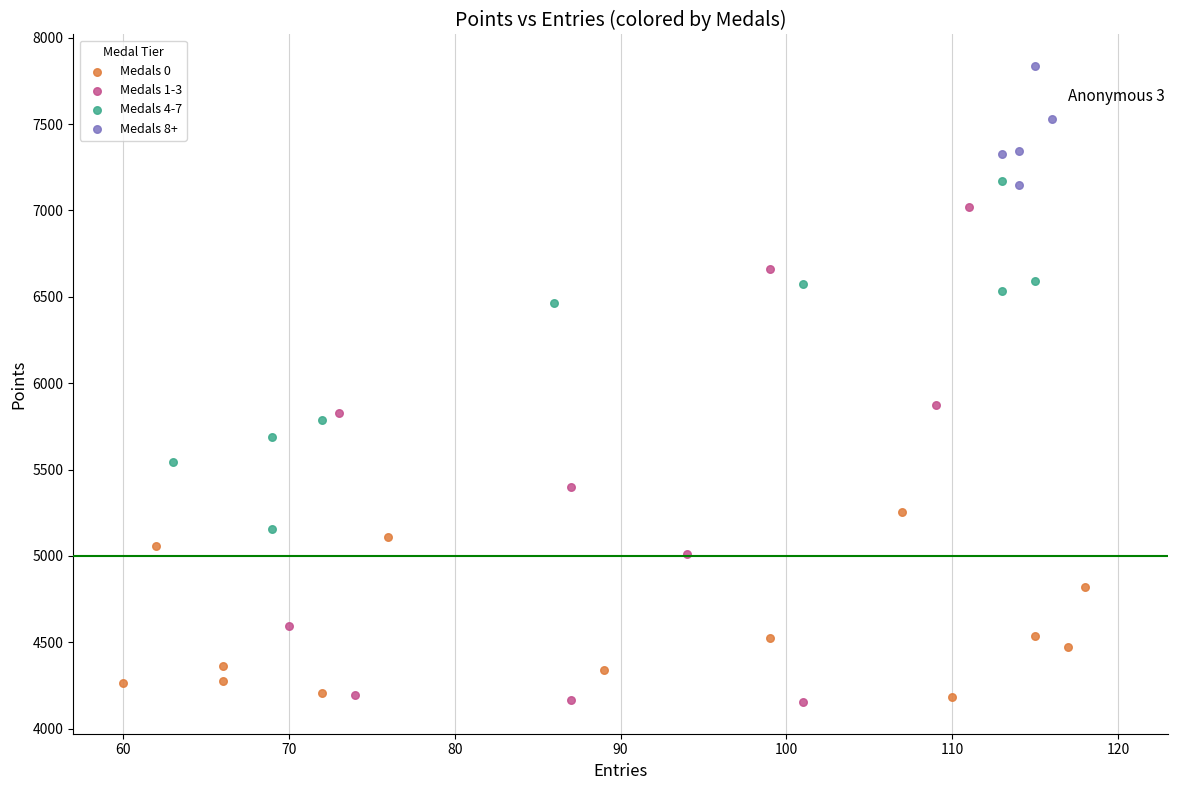

Which series reaches the maximum Y coordinate?

Medals 8+